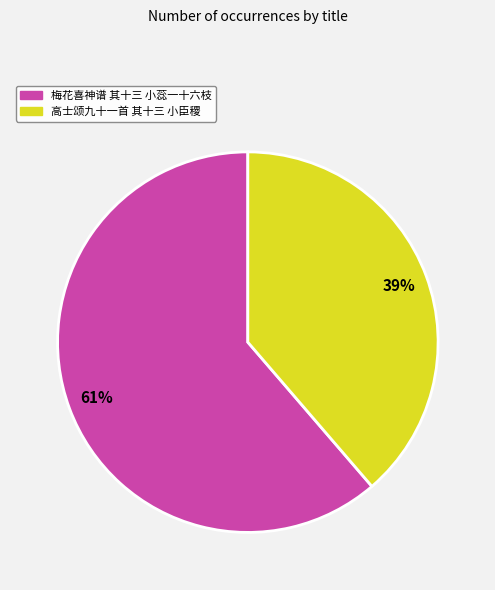

Combined, do 梅花喜神谱 其十三 小蕊一十六枝 and 高士颂九十一首 其十三 小臣稷 account for over 50%?

Yes